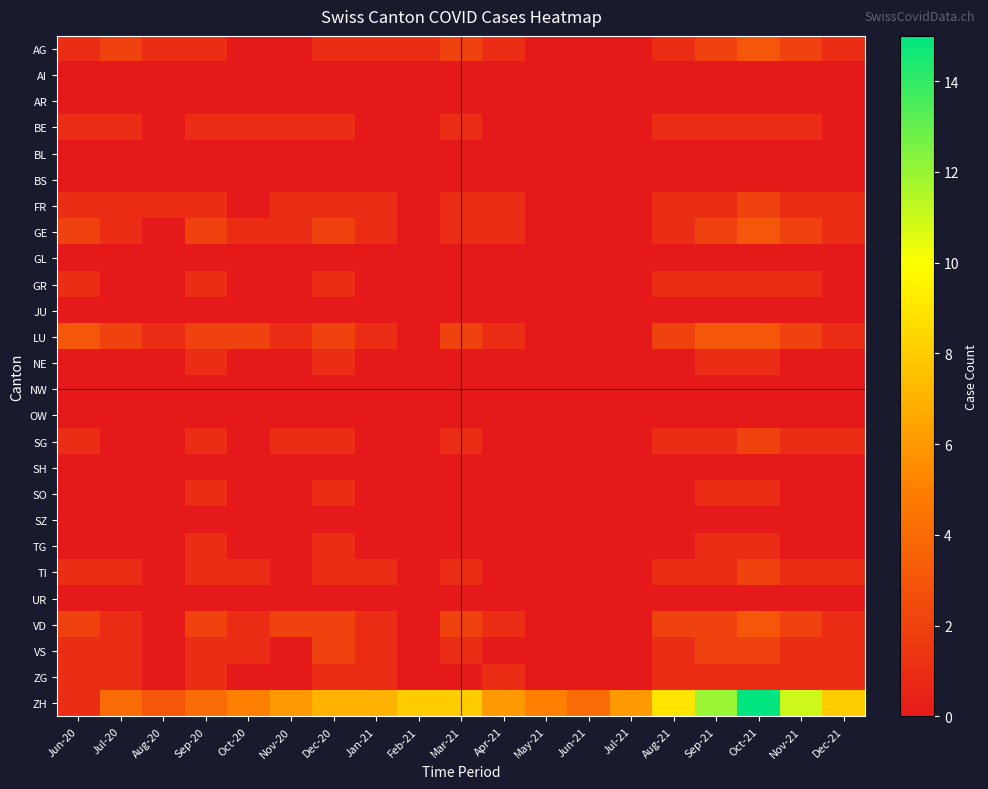

Between Jul-21 and Aug-21, which series saw the biggest shift?

ZH